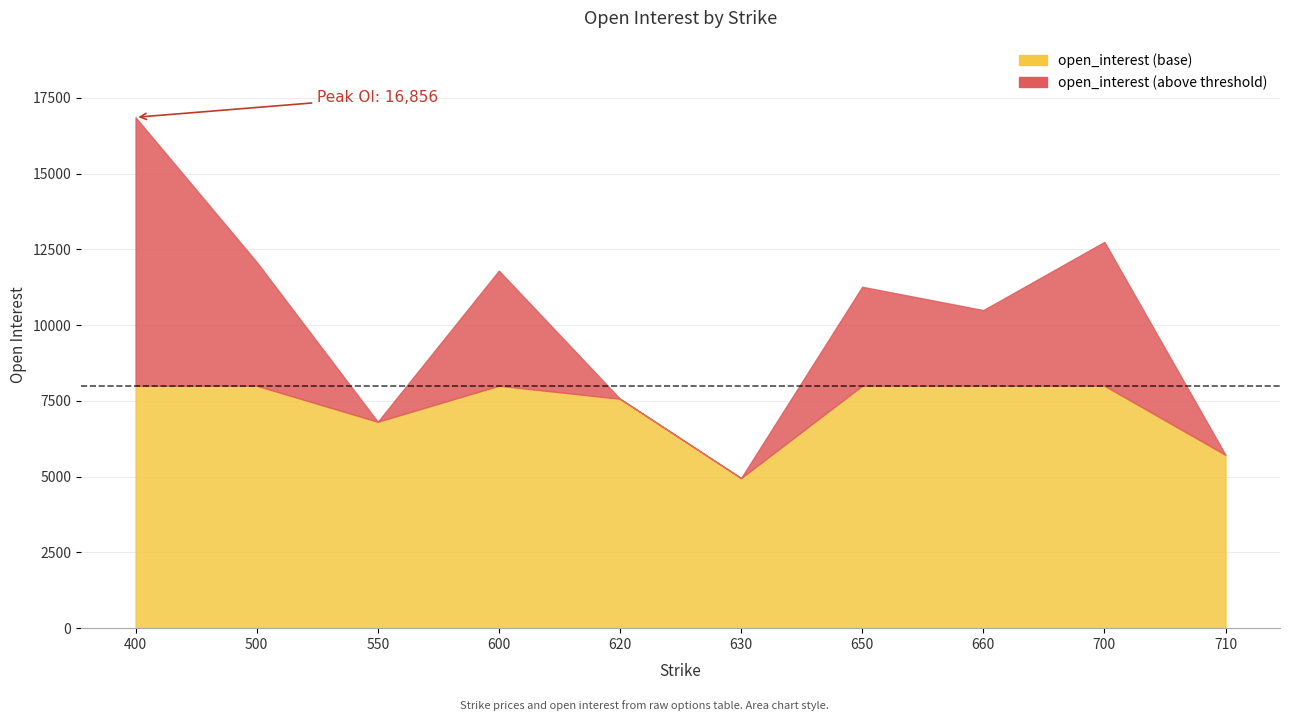

True or false: oi_diff and open_interest cross at least once.

False